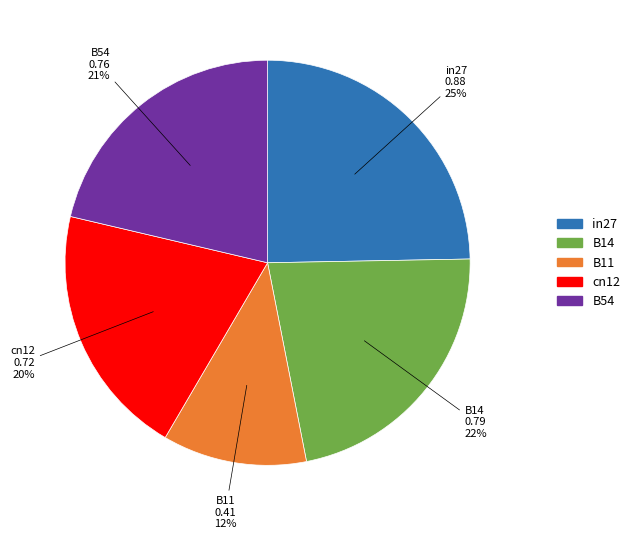

To the nearest percent, what is the difference between the B14 and cn12 slice percentages?

2%